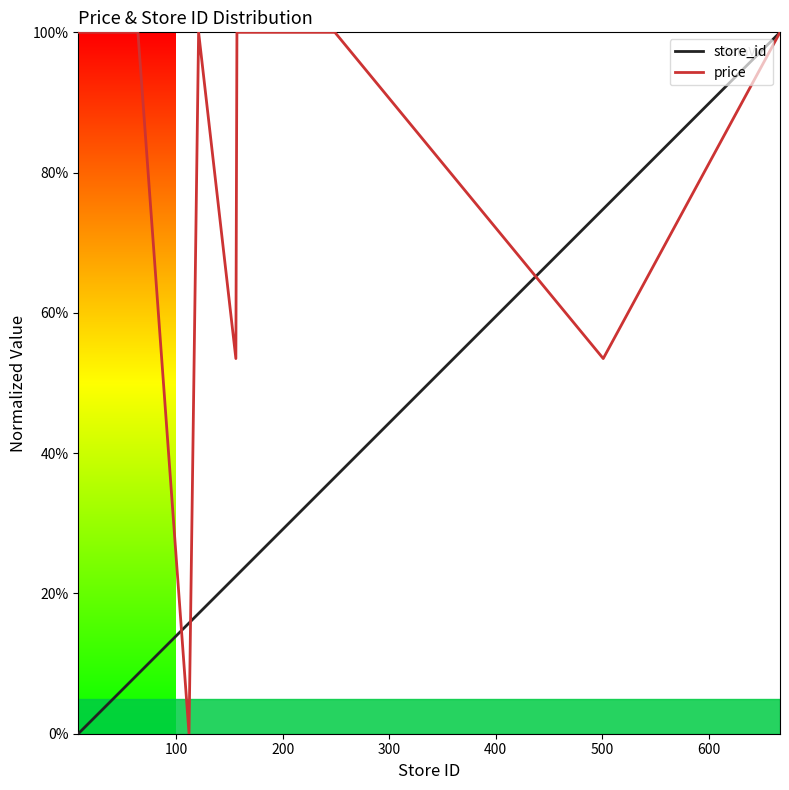

How many values in the store_id series exceed 22?

9